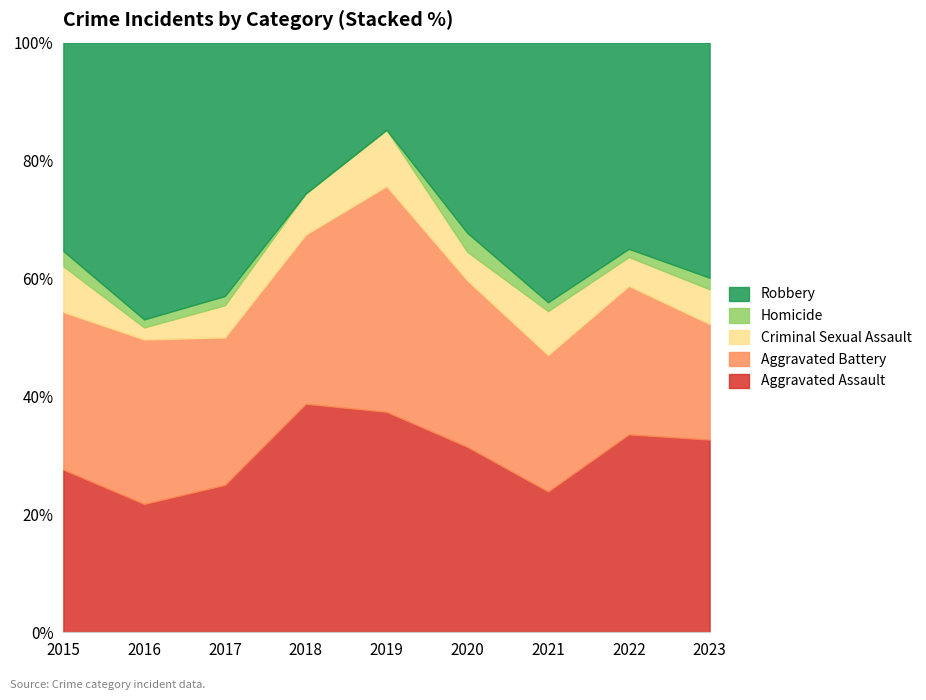

How many categories are shown in the chart?

9